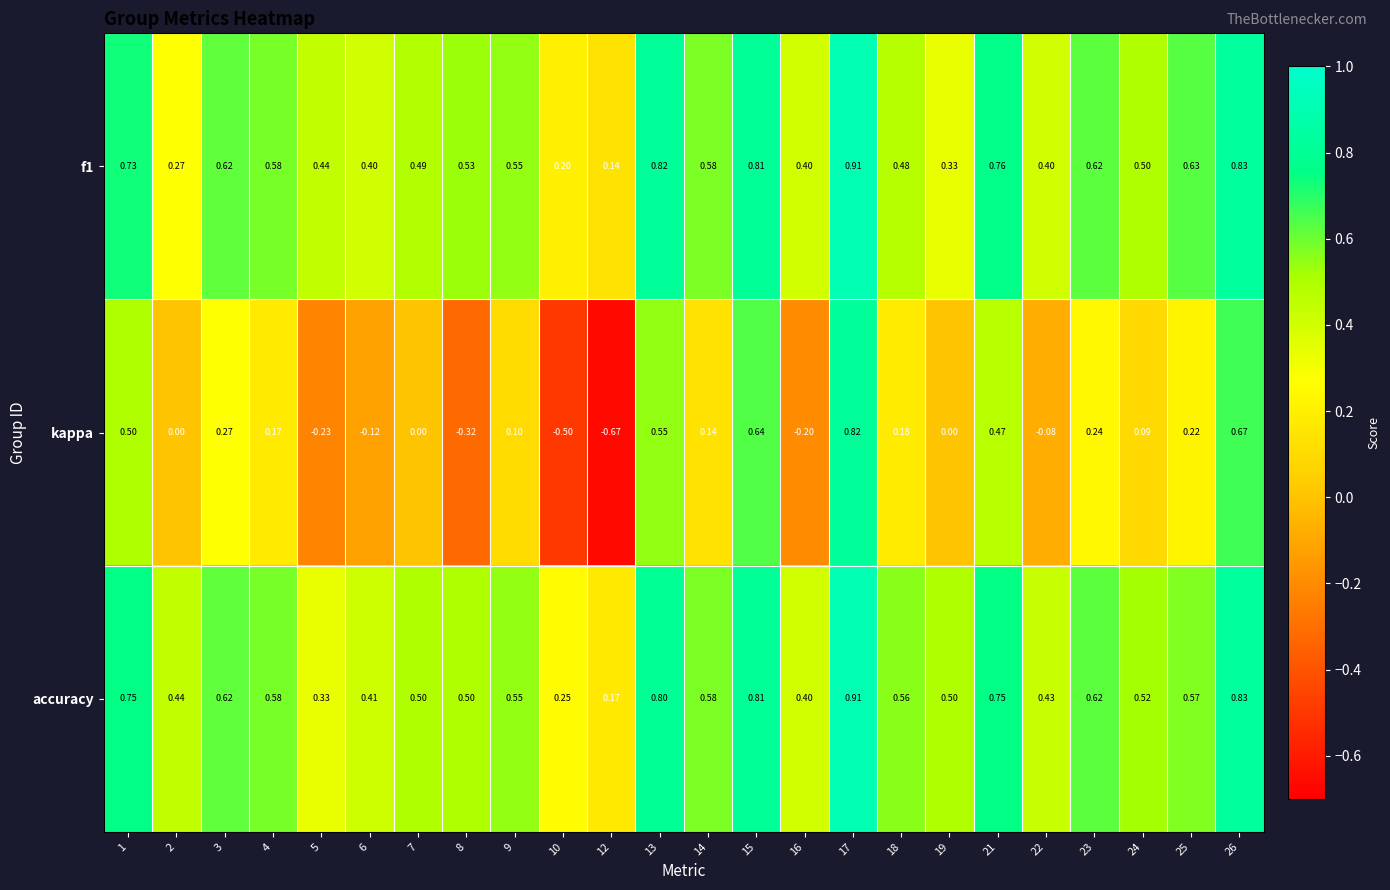

Which series has the largest total across all categories?

accuracy